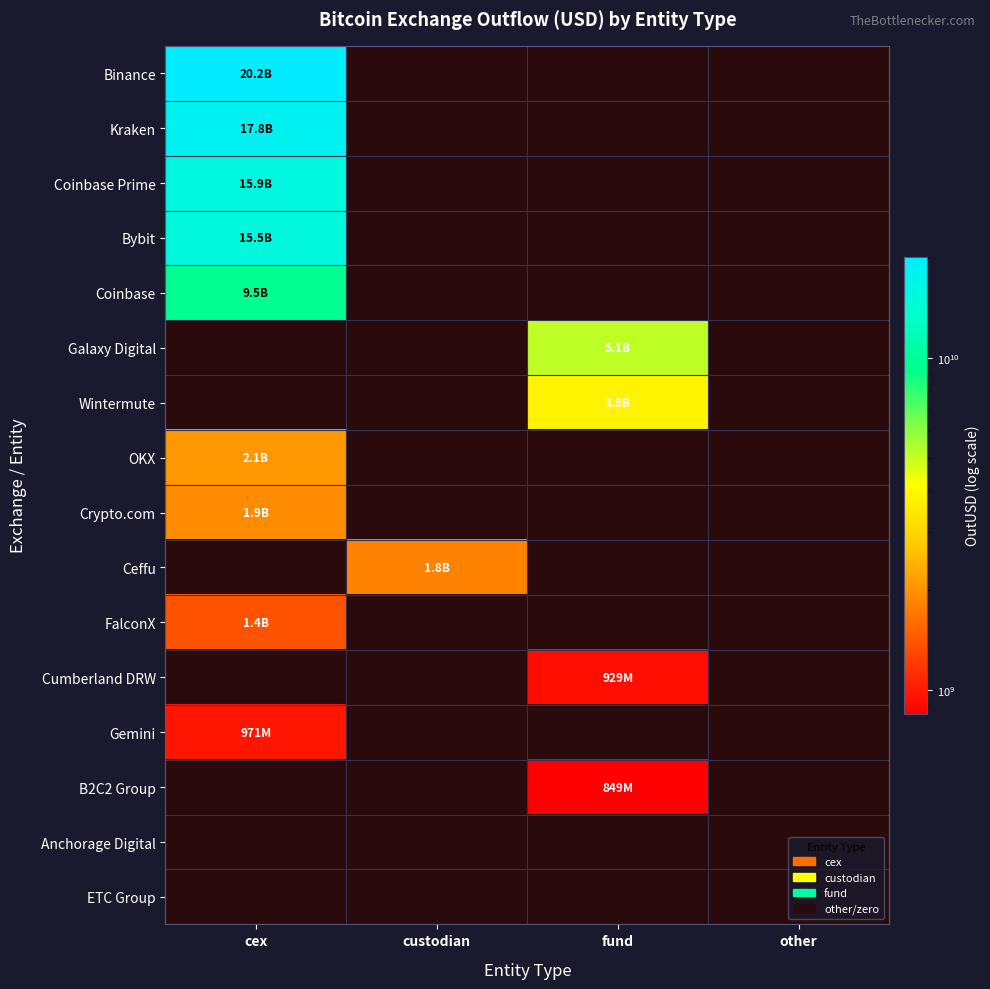

Which category has the lowest value across all series?

fund